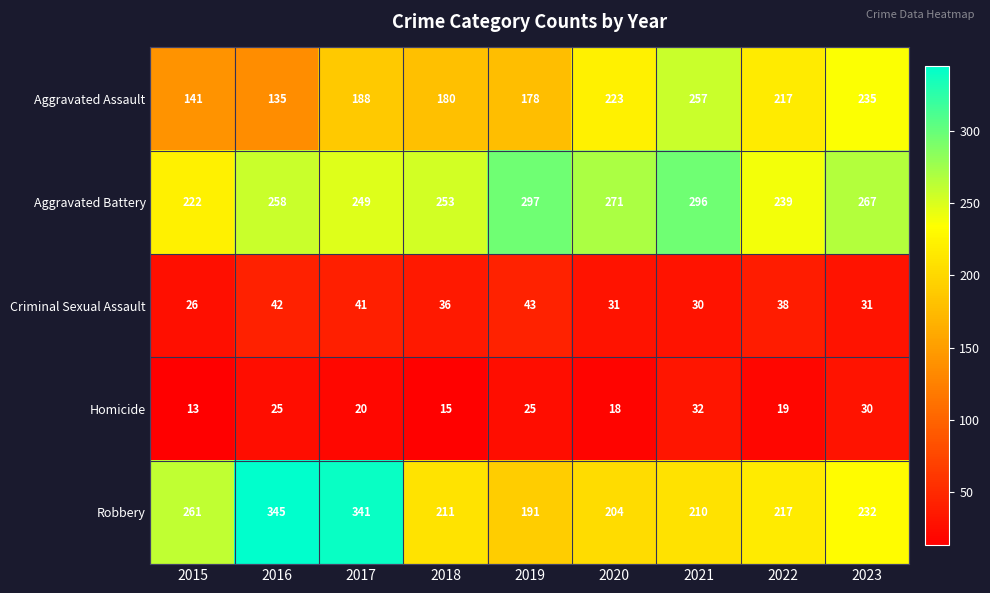

The value of Aggravated Assault at 2022 is 217. True or false?

True